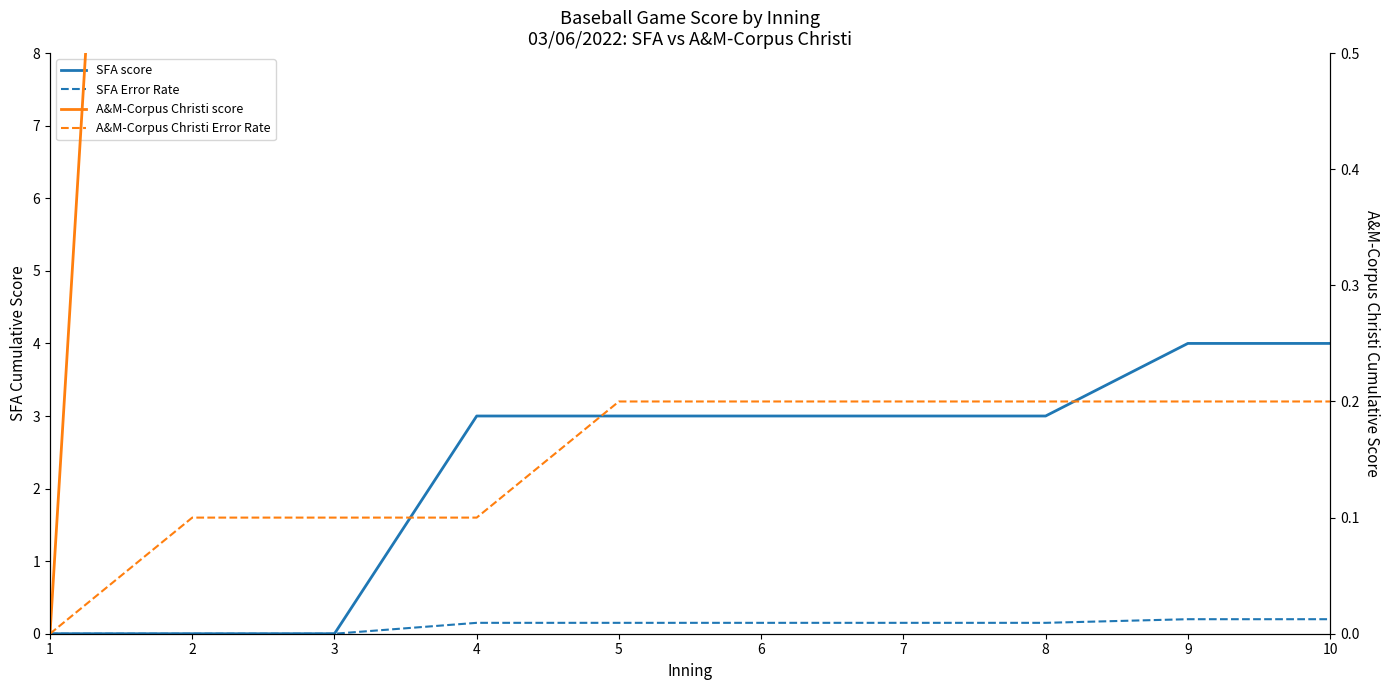

How many positive values does the A&M-Corpus Christi score series have?

9